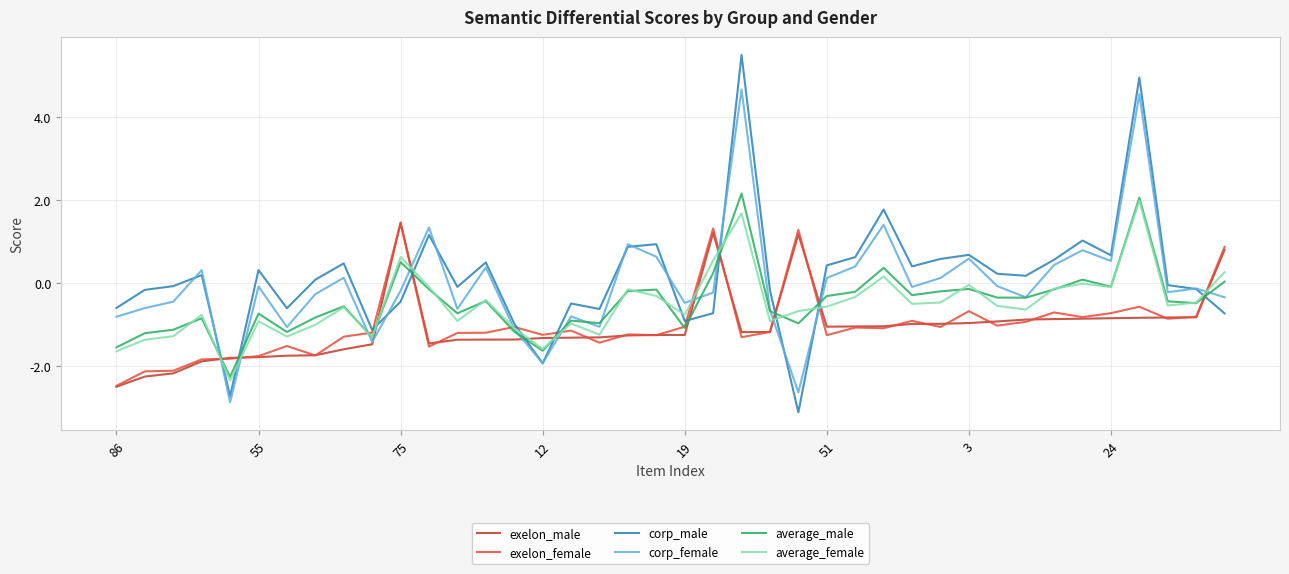

What is the smallest value displayed?

-3.1